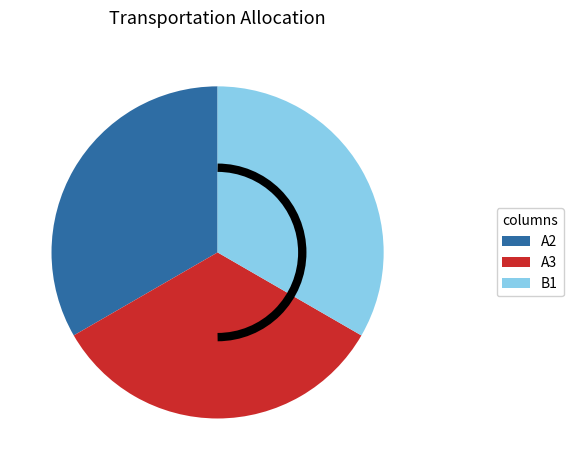

How many slices are in this pie chart?

3